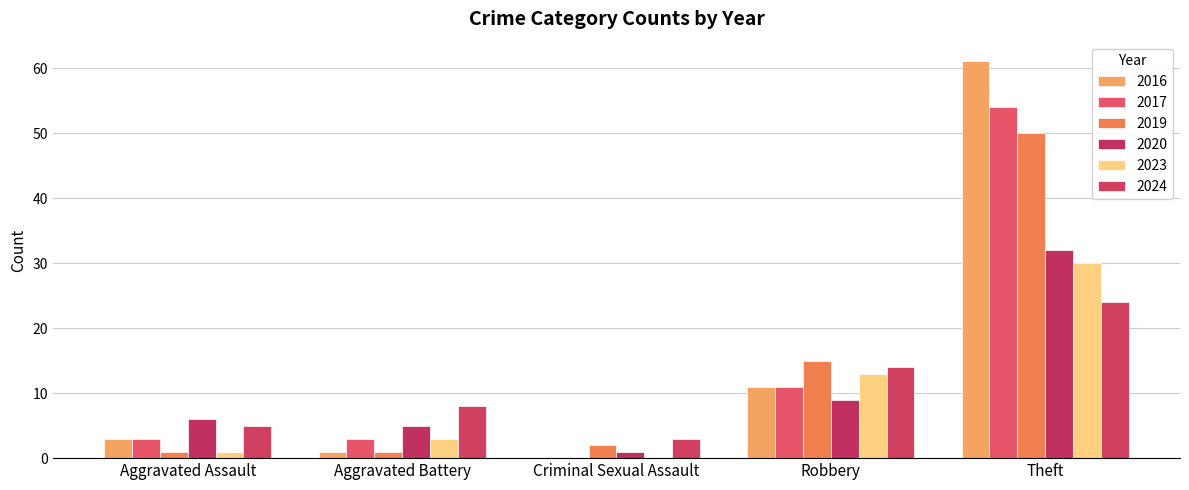

What is the sum of all 2023 values?

47